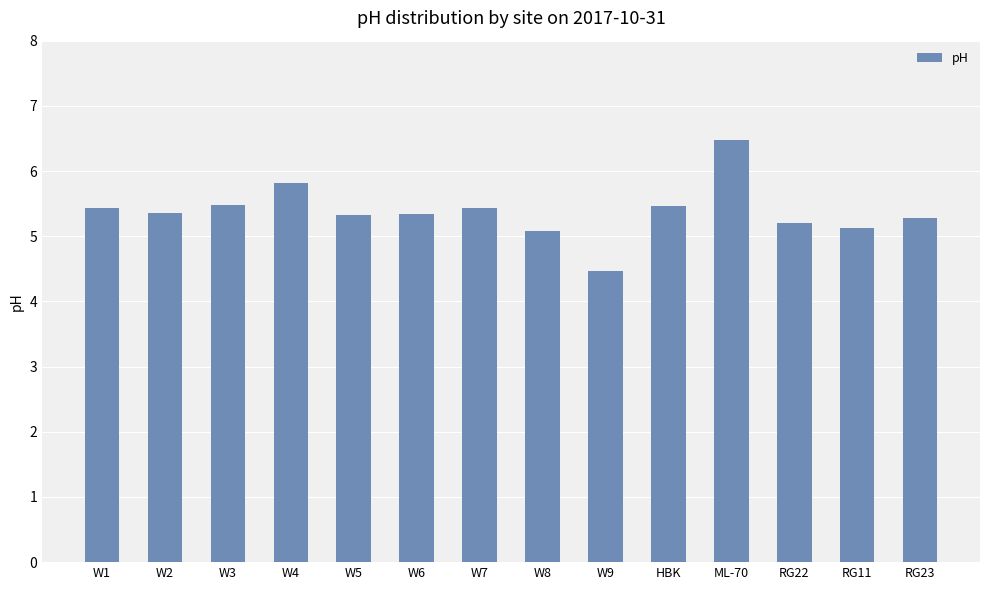

Which label corresponds to the smallest value in the chart?

W9